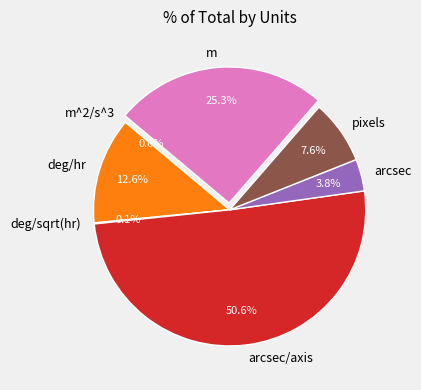

Is there any slice that represents more than half of the pie?

Yes